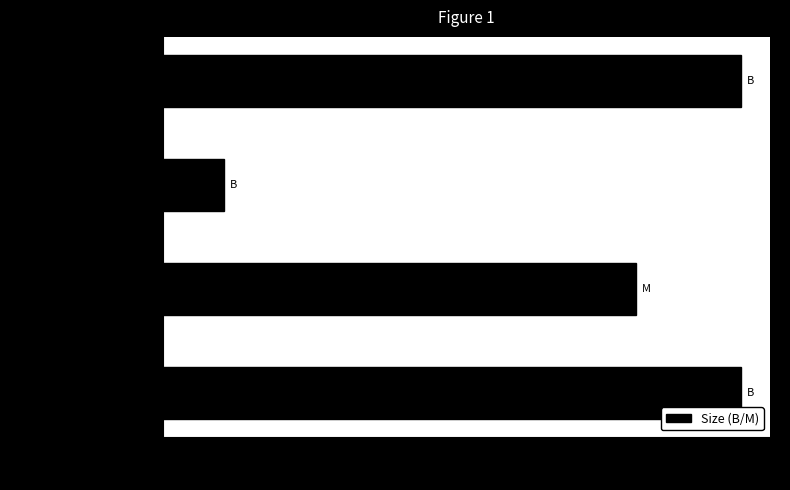

Which label corresponds to the smallest value in the chart?

frankie.s01e04...nfo